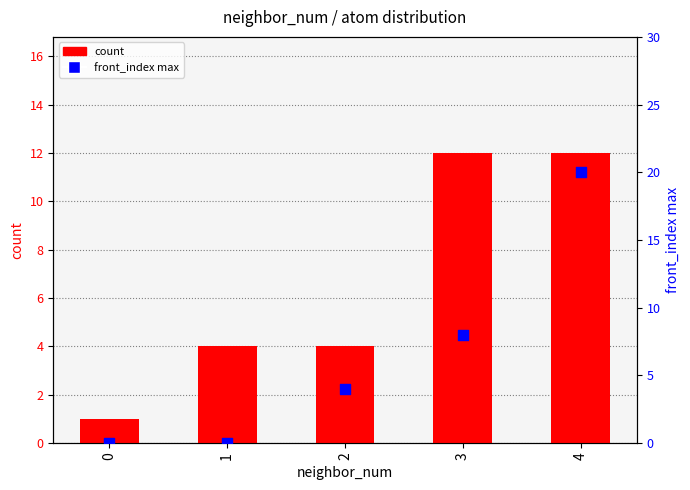

Which series reaches the minimum Y coordinate?

front_index max